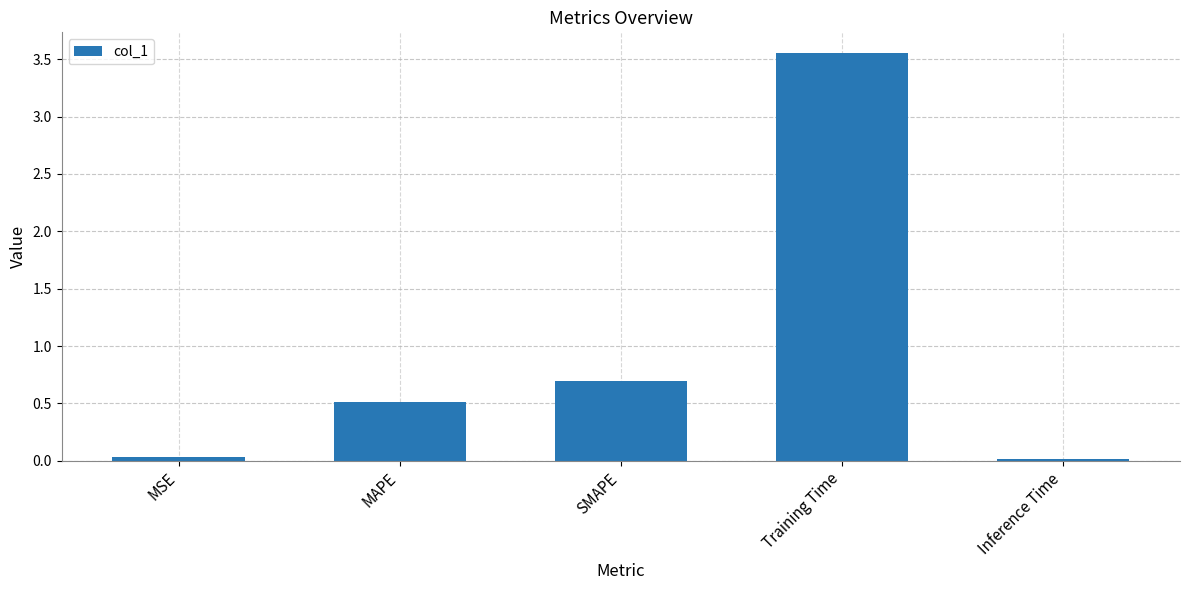

What is the label of the 2nd bar from the right?

Training Time